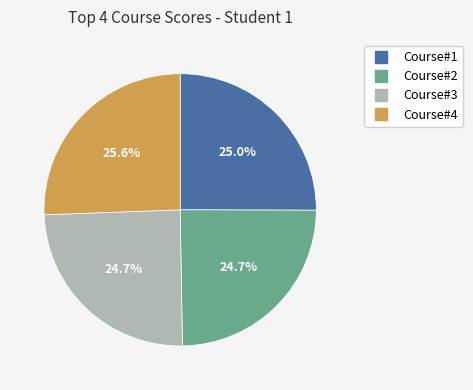

Which category has the biggest portion of the pie?

Course#4